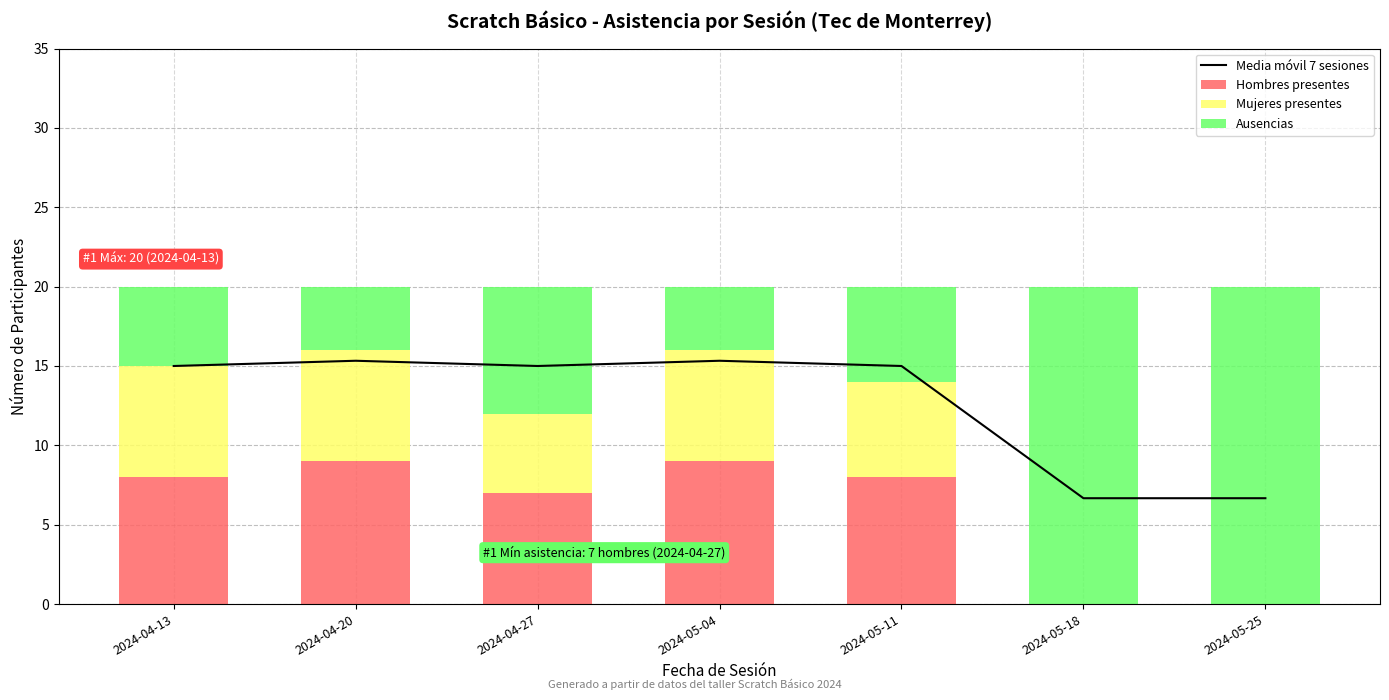

What is the value of the Mujeres presentes bar at the 4th from the left?

7.0